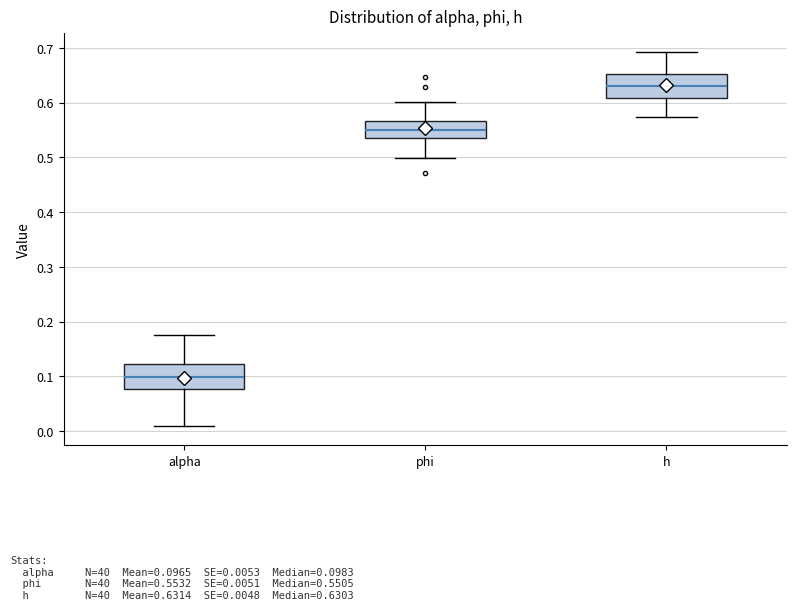

Reading left to right, transcribe this box plot: for each box, give where its median line is, the range the box spans, and where its two whiskers end, as read against the y-axis. The values are not printed on the chart, so give them approximately, as read against the axis.

alpha: median 0.10, box 0.08 to 0.12, whiskers 0.01 to 0.18
phi: median 0.55, box 0.54 to 0.57, whiskers 0.50 to 0.60
h: median 0.63, box 0.61 to 0.65, whiskers 0.57 to 0.69